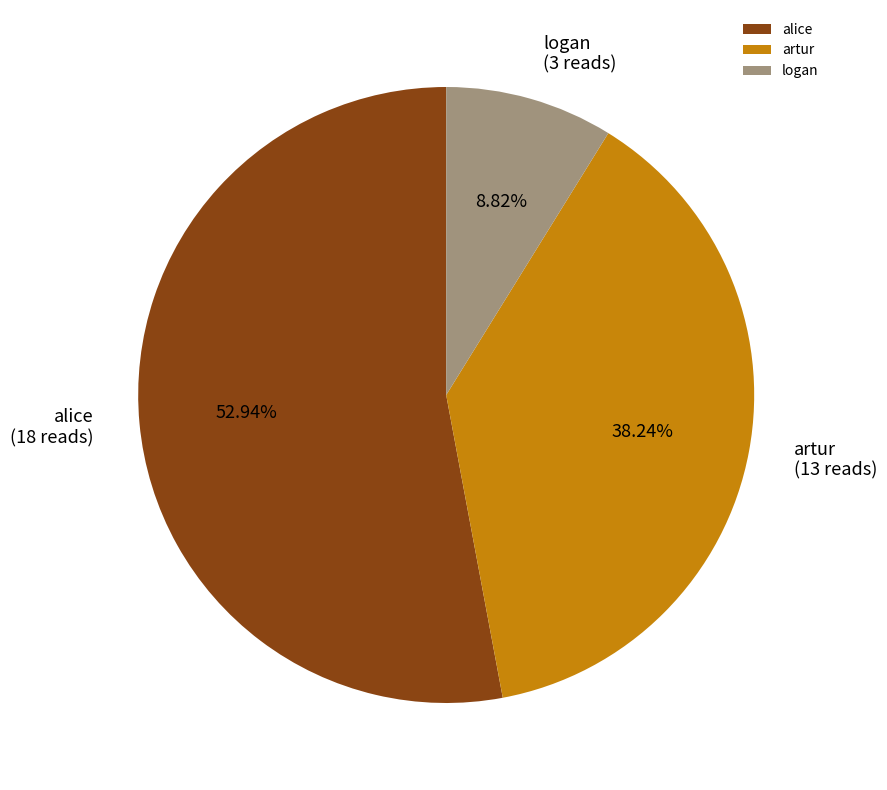

Between alice and artur, which is larger?

alice